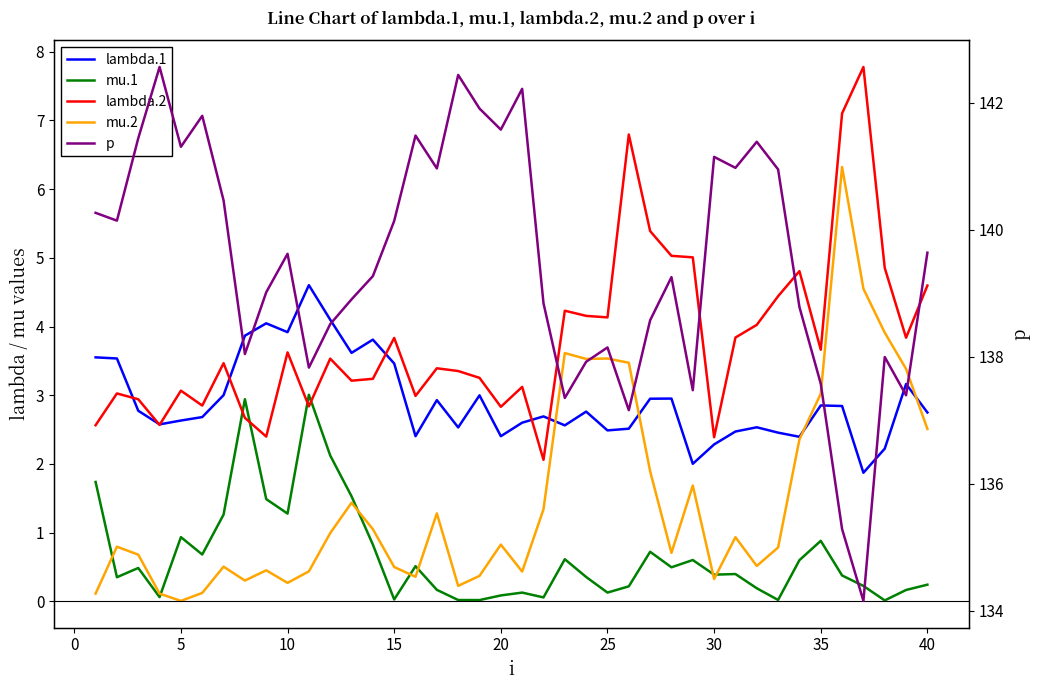

True or false: p and lambda.1 cross at least once.

False